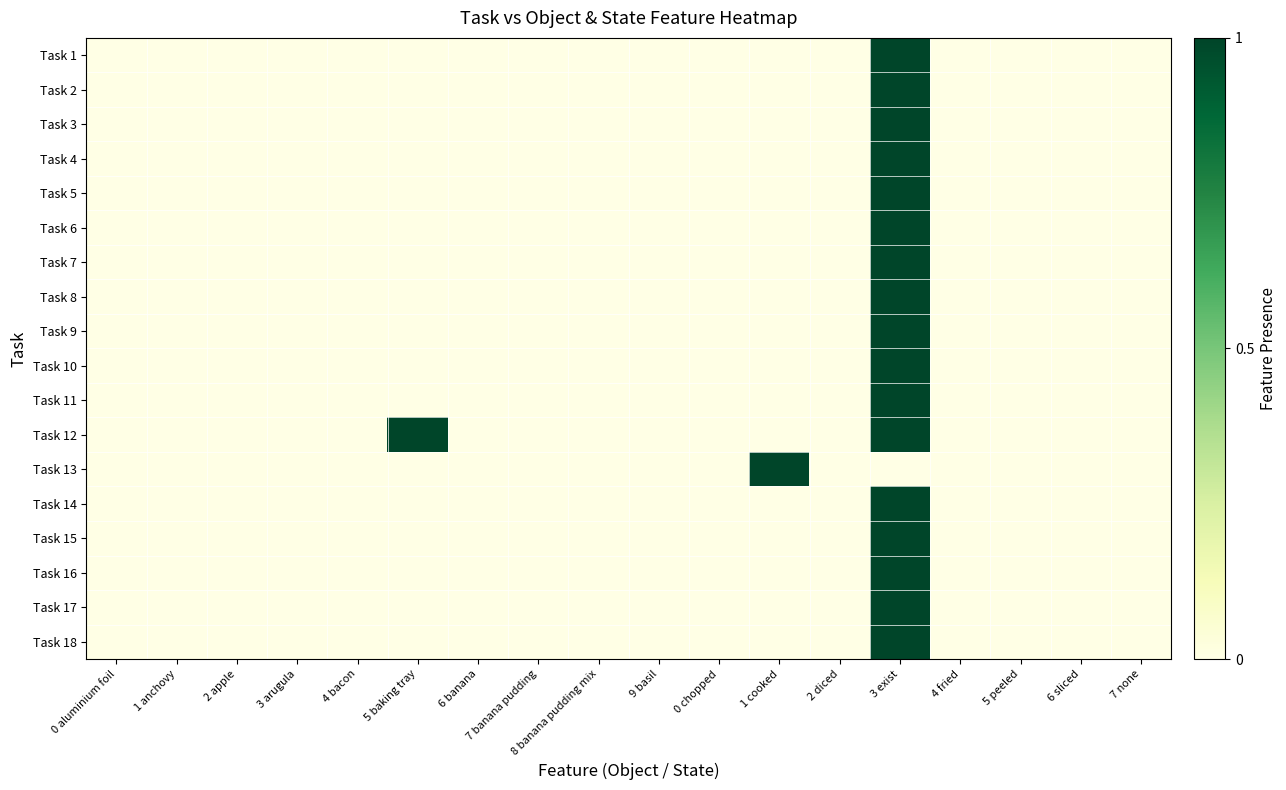

At which category is the sum across all series the highest?

3 exist